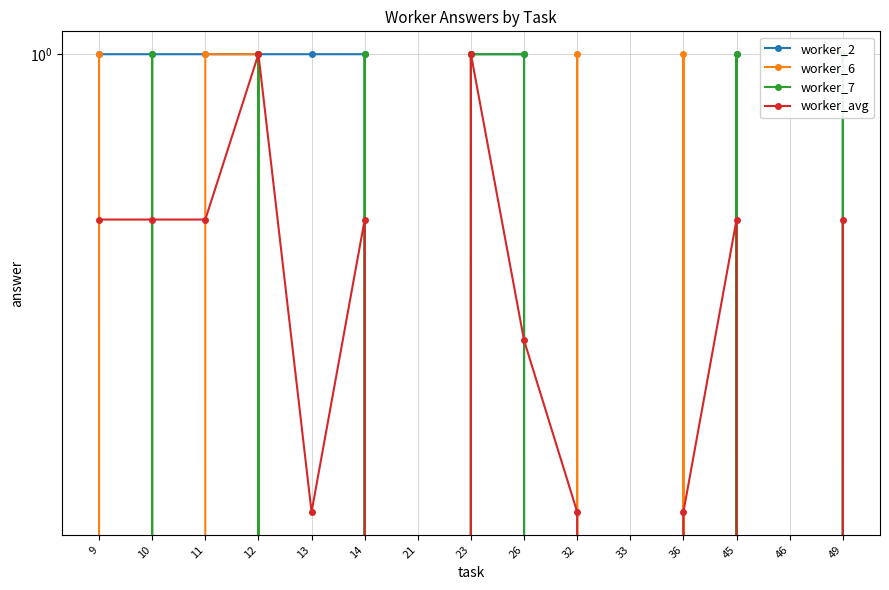

After their last crossing, which series has the higher values: worker_6 or worker_7?

worker_7